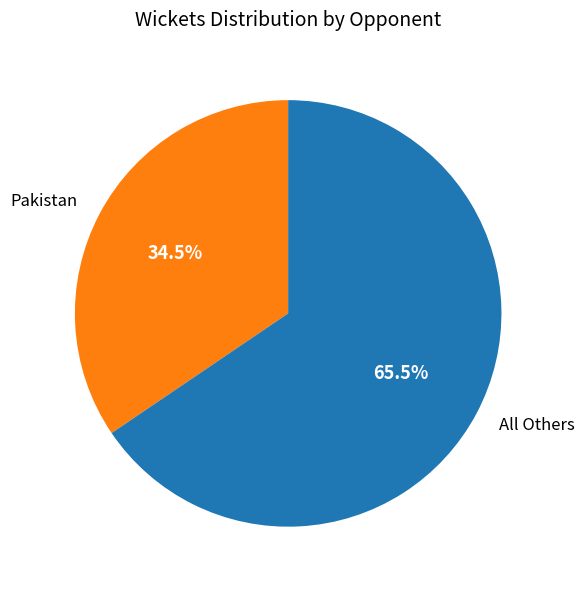

What is the largest slice in the pie chart?

All Others